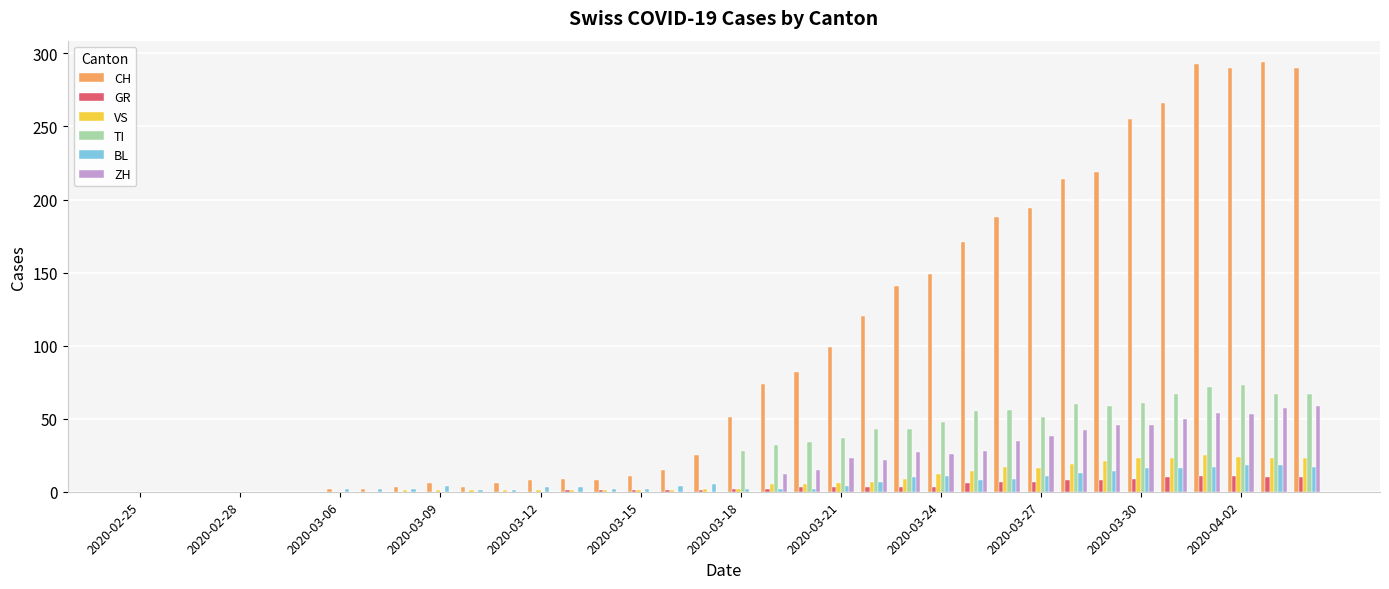

Which series has the largest total across all categories?

CH